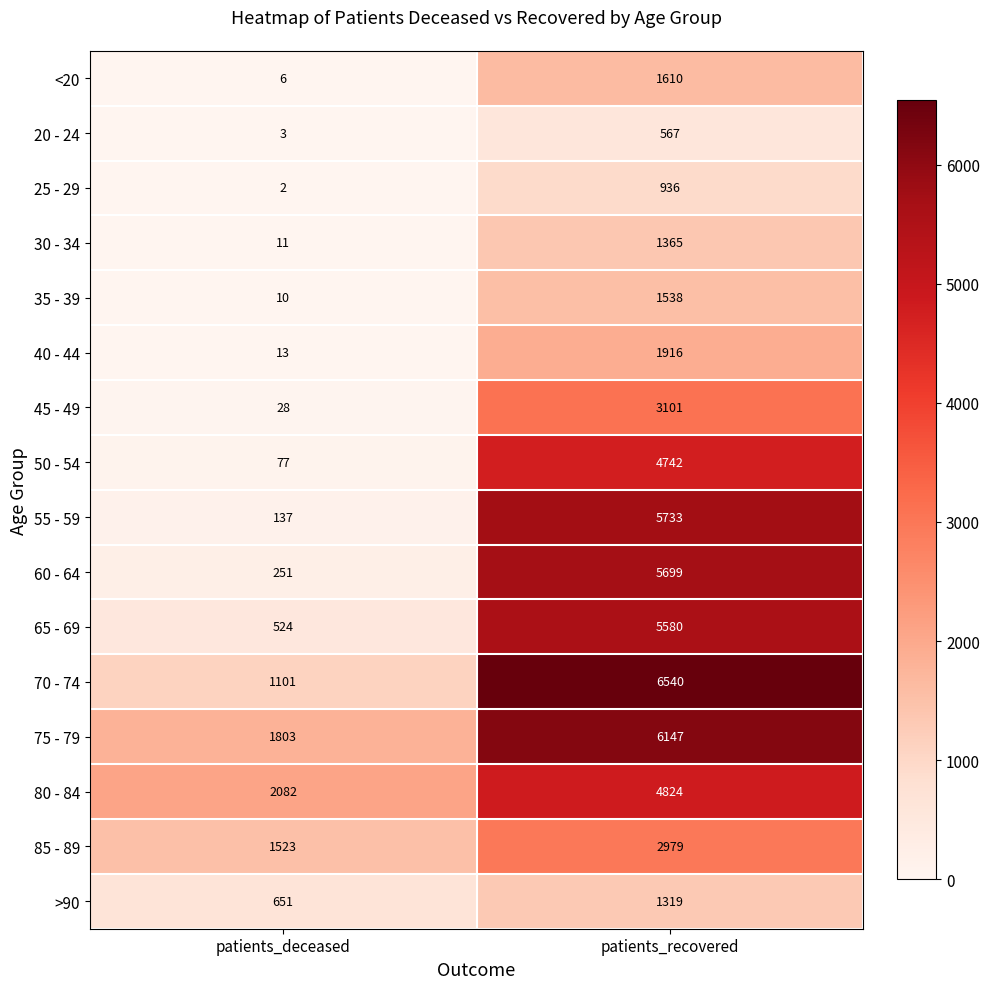

How many data points in 85 - 89 are less than 2979?

1